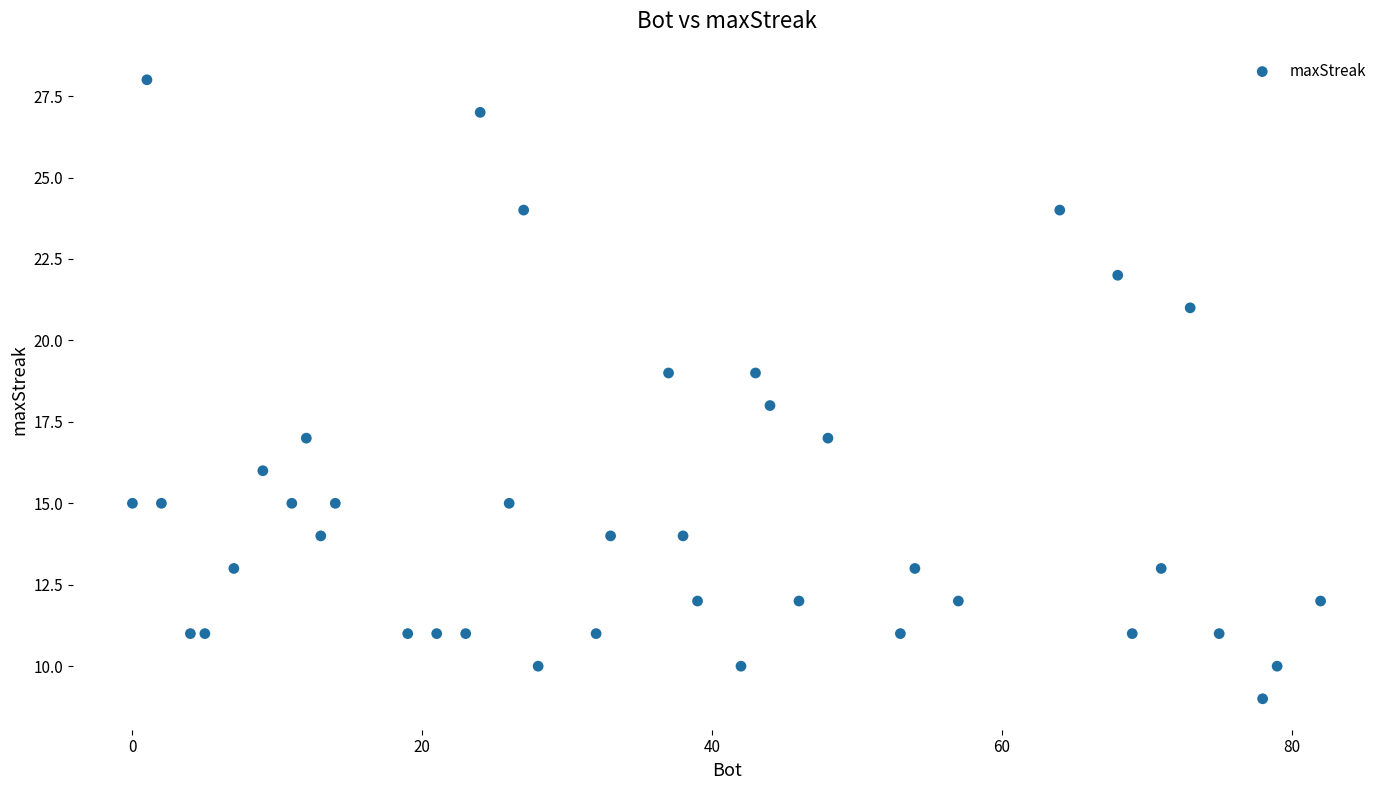

What is the range of Y values (max minus min)?

19